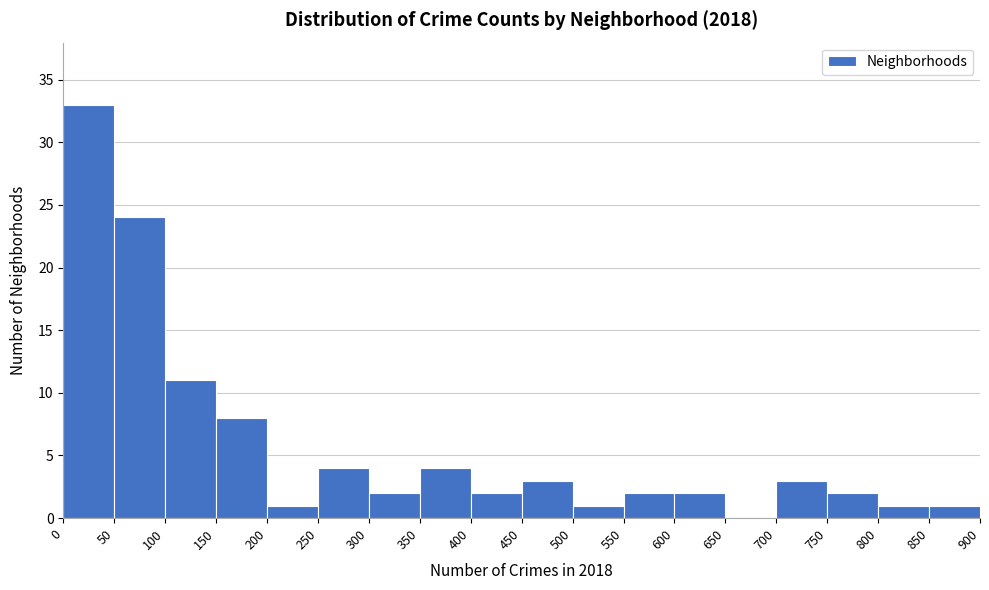

Reading left to right, transcribe this chart: for each bar, give the range it covers on the x-axis and its height. The values are not printed on the chart, so give them approximately, as read against the axis.

0 to 50: 33
50 to 100: 24
100 to 150: 11
150 to 200: 8
200 to 250: 1
250 to 300: 4
300 to 350: 2
350 to 400: 4
400 to 450: 2
450 to 500: 3
500 to 550: 1
550 to 600: 2
600 to 650: 2
650 to 700: 0
700 to 750: 3
750 to 800: 2
800 to 850: 1
850 to 900: 1